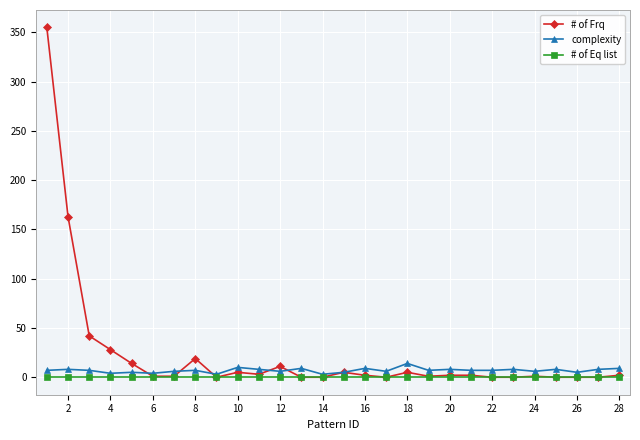

Which series has the widest spread of values?

# of Frq